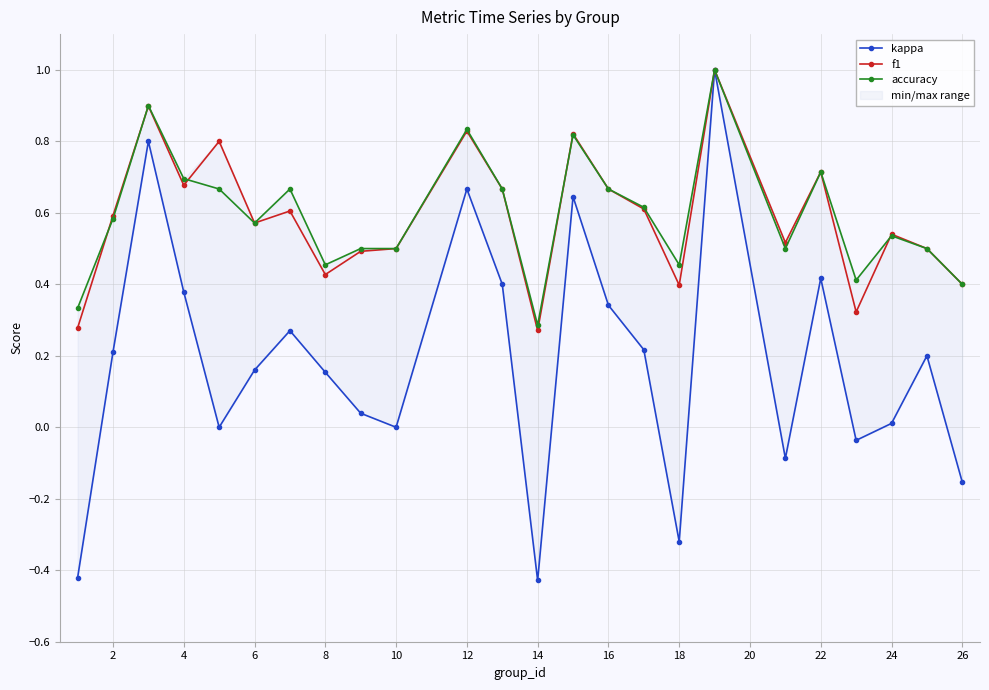

Which series ends up on top after the final intersection of f1 and accuracy?

f1